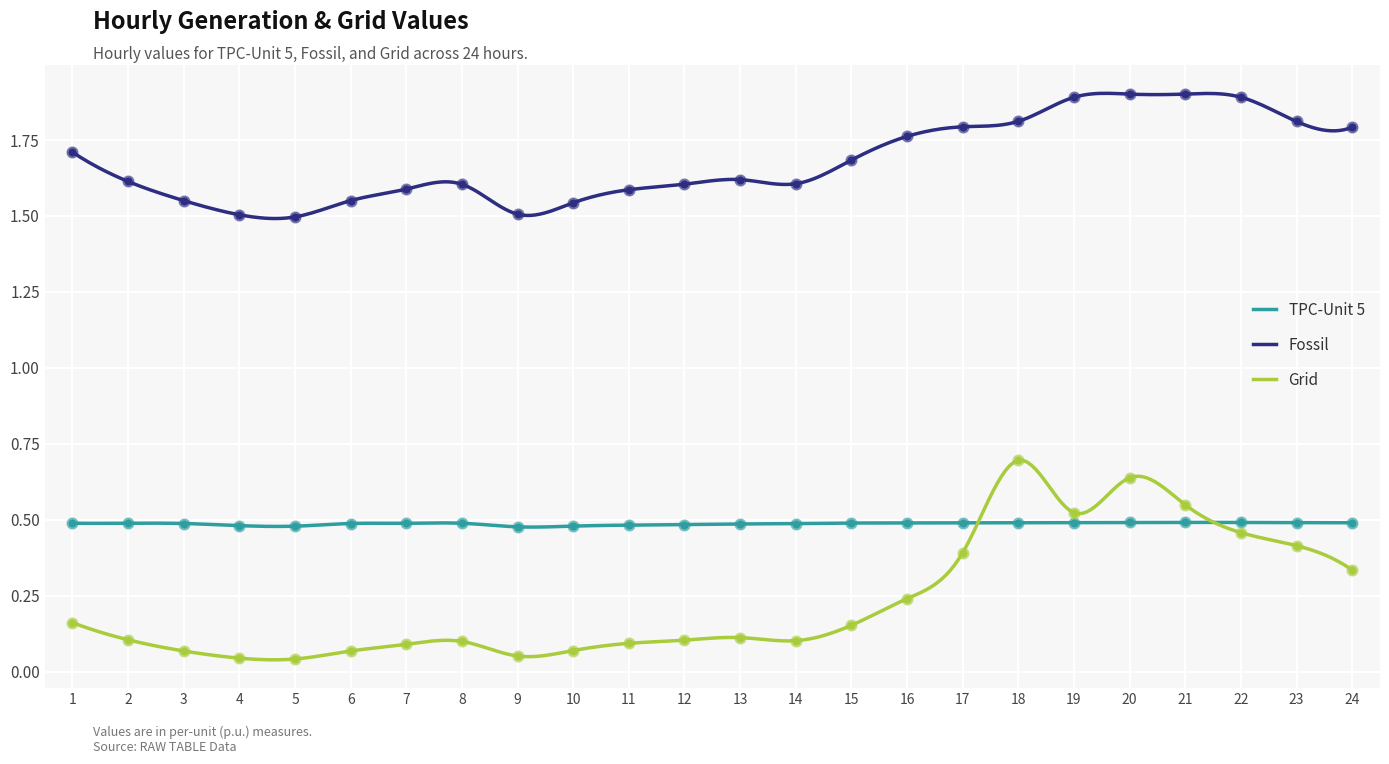

Which series has the largest total across all categories?

Fossil